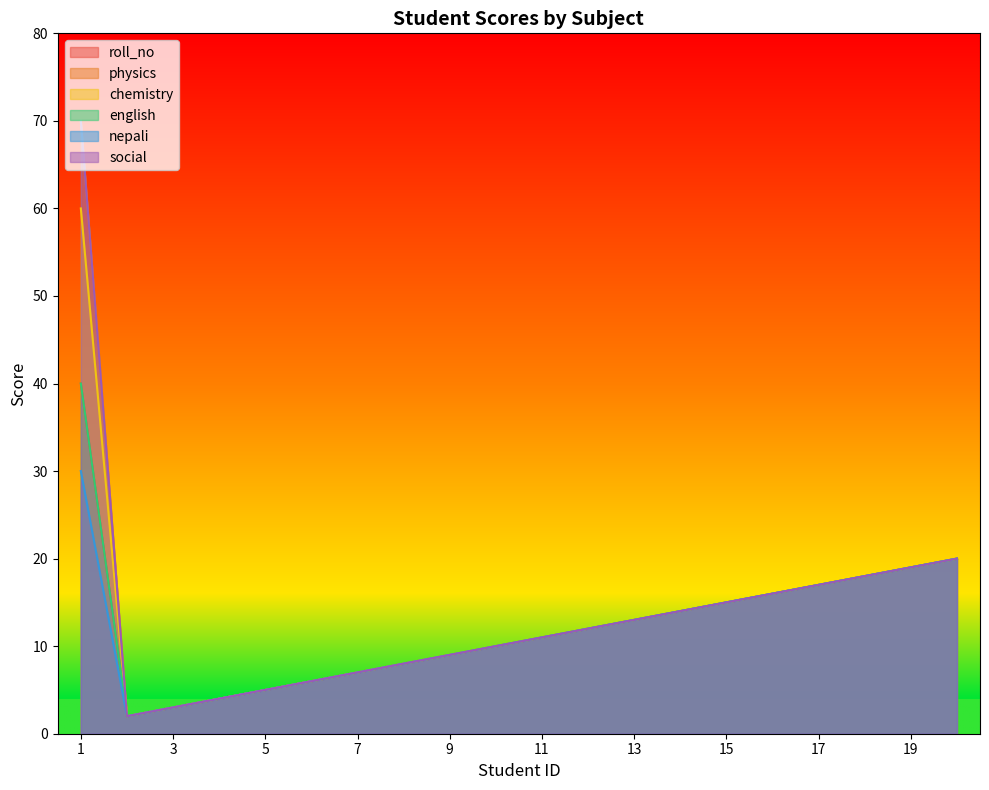

True or false: nepali and chemistry cross at least once.

False